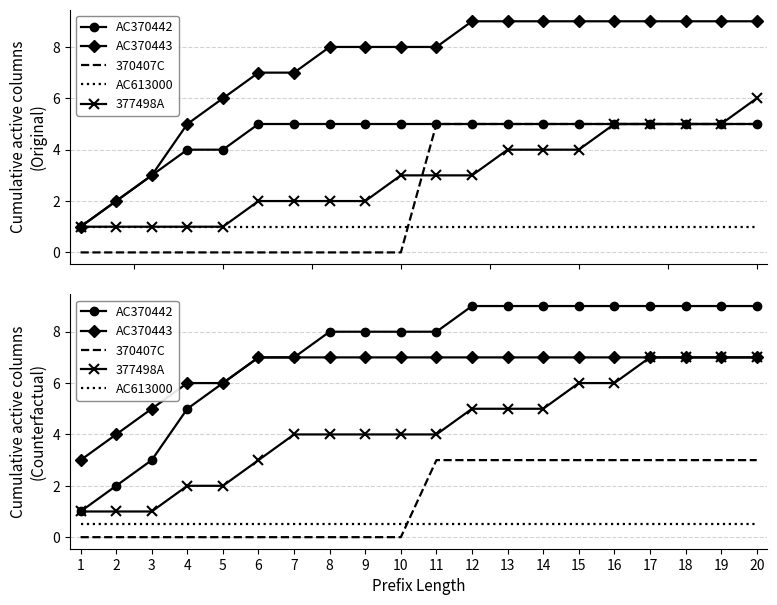

What is the total value across all series at 7?

18.5